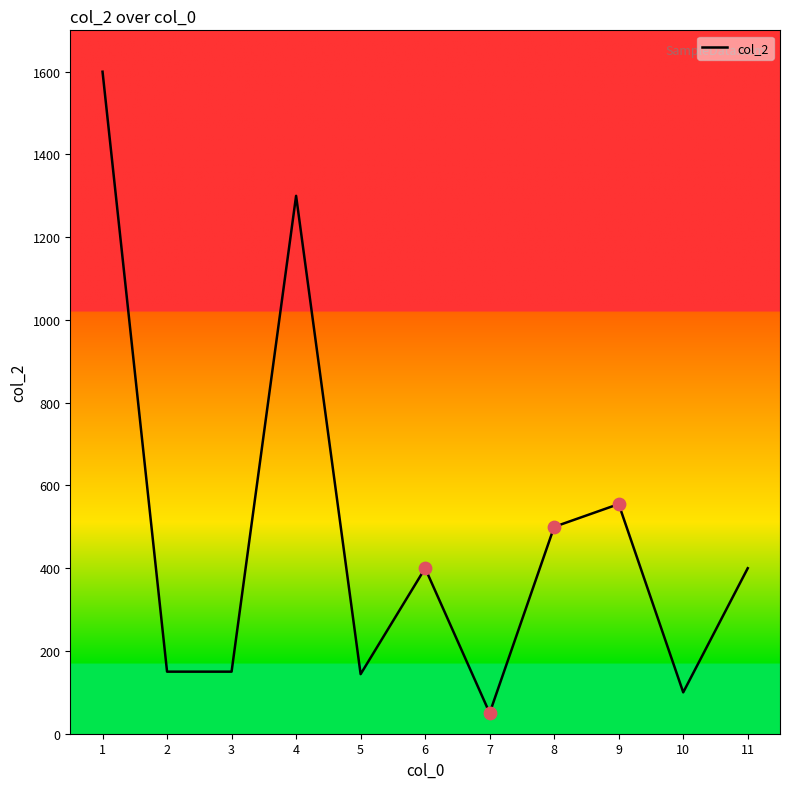

What is the change in value from 9 to 10?

-455